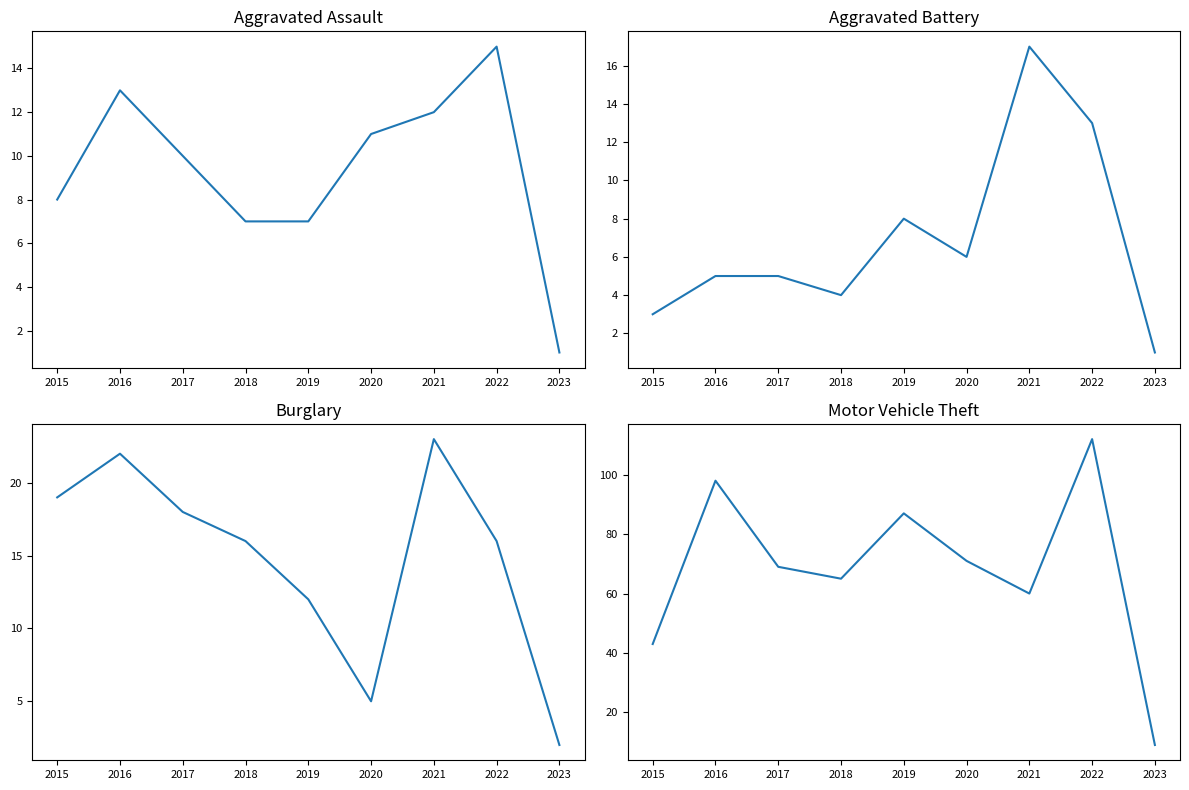

Rank the categories by Aggravated Battery value from highest to lowest.

2021, 2022, 2019, 2020, 2016, 2017, 2018, 2015, 2023